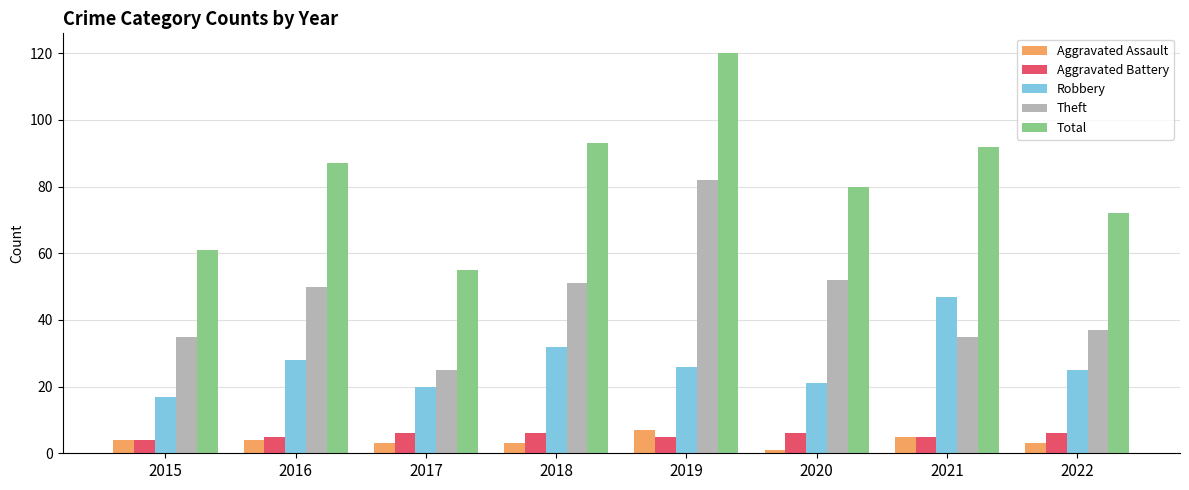

How many groups of bars are there?

8